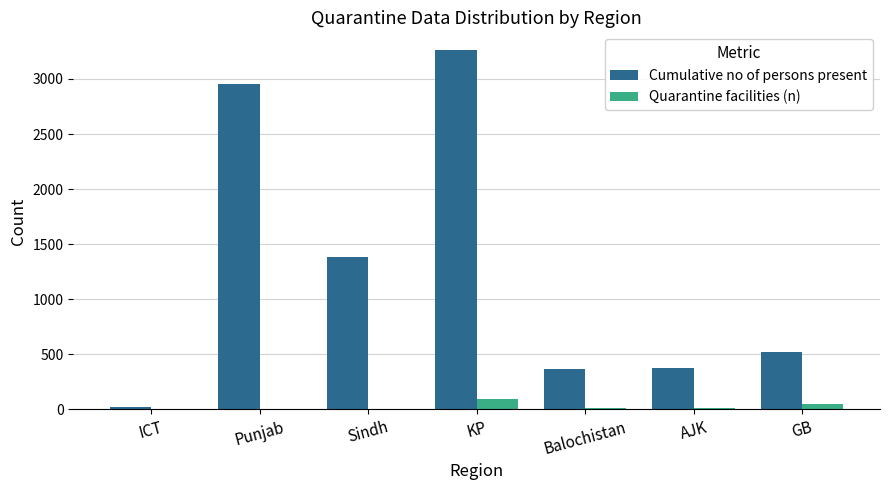

Which series has the widest spread of values?

Cumulative no of persons present